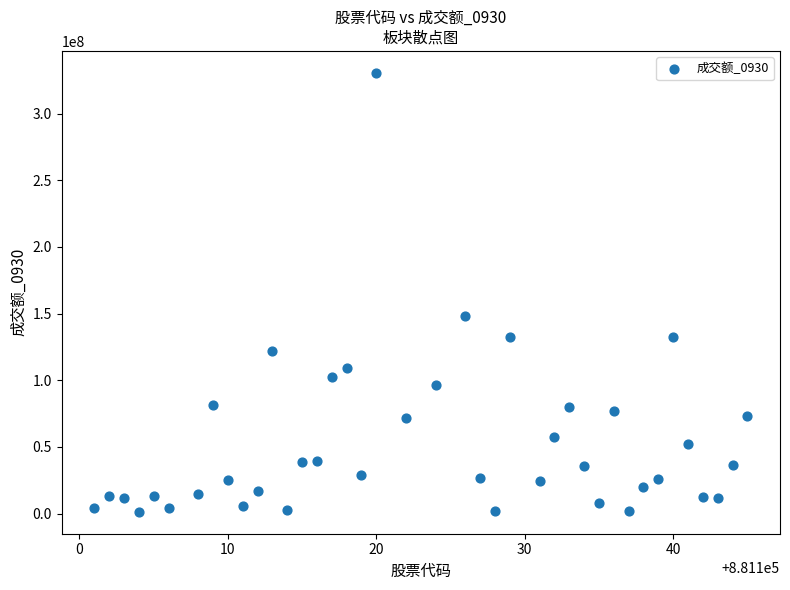

What Y value in the scatter plot is closest to 165987753?

147865299